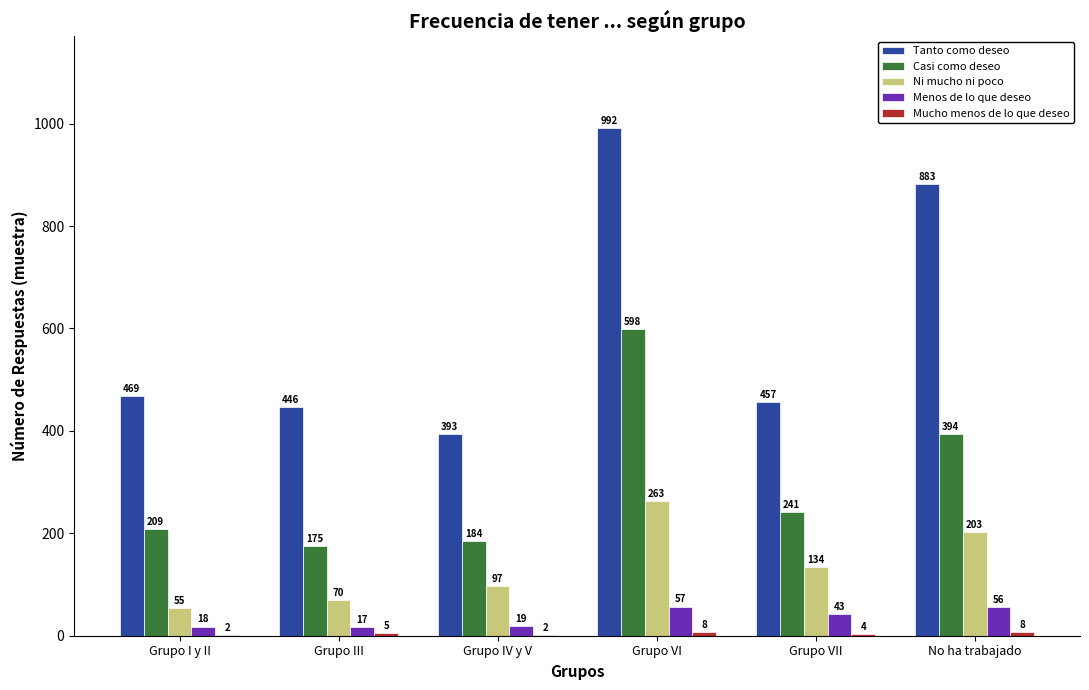

Is it true that Ni mucho ni poco equals 134 at Grupo VII?

True